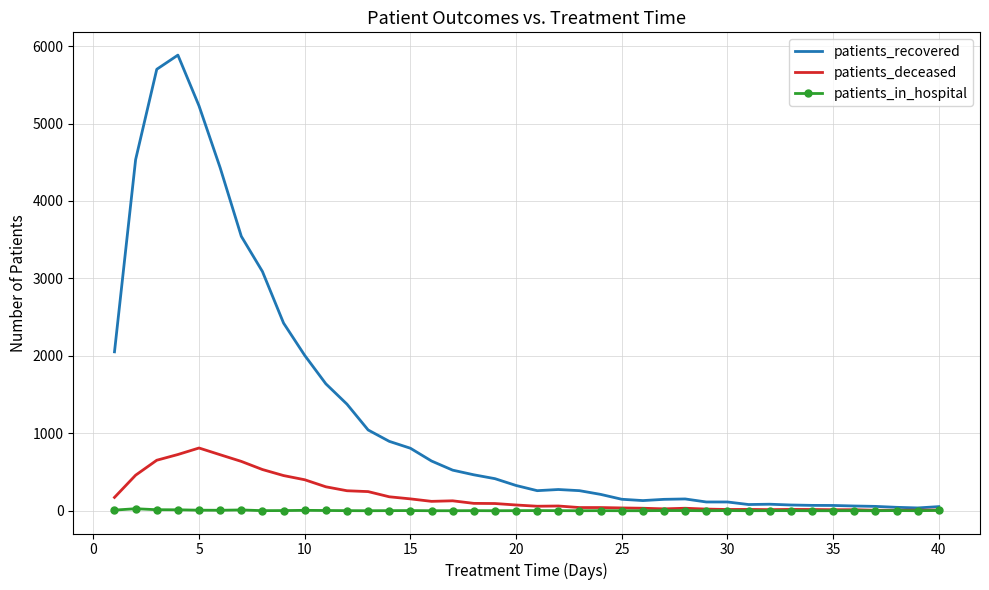

List the series in order of their overall mean, lowest first.

patients_in_hospital, patients_deceased, patients_recovered